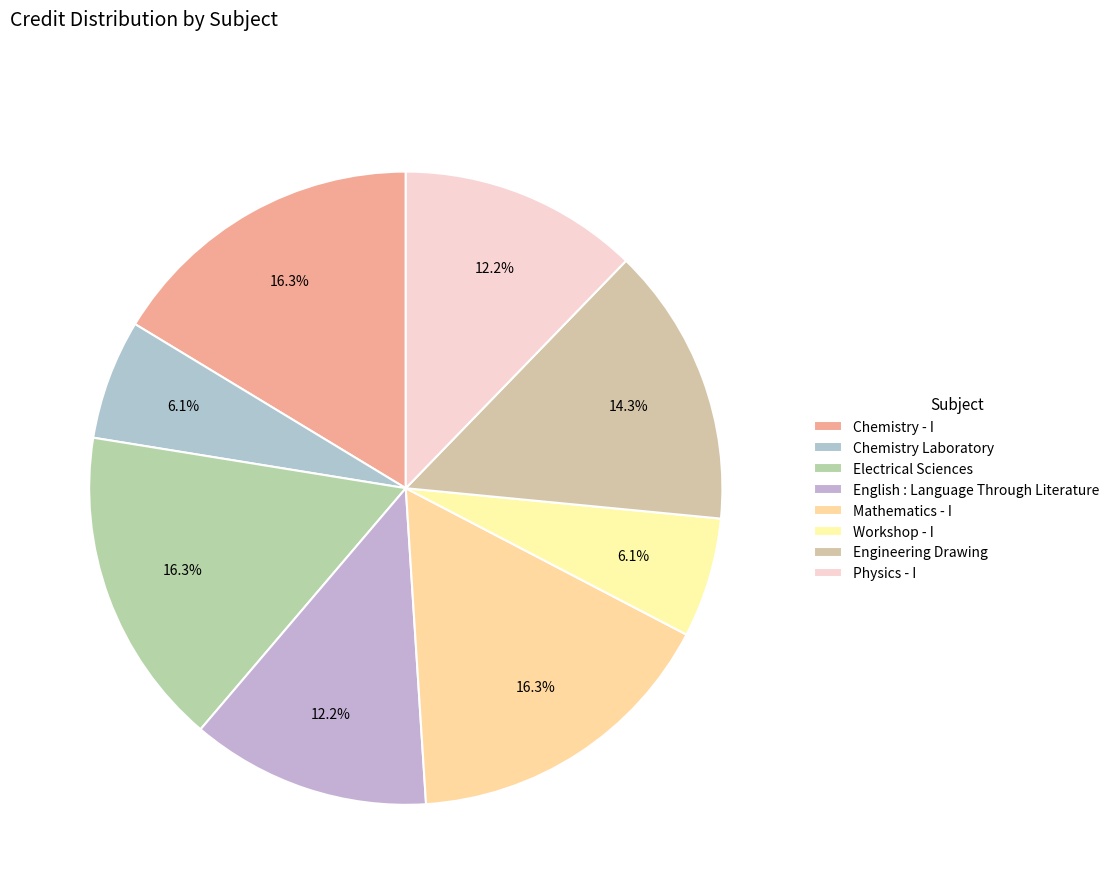

True or false: Chemistry - I accounts for 16% of the total.

True